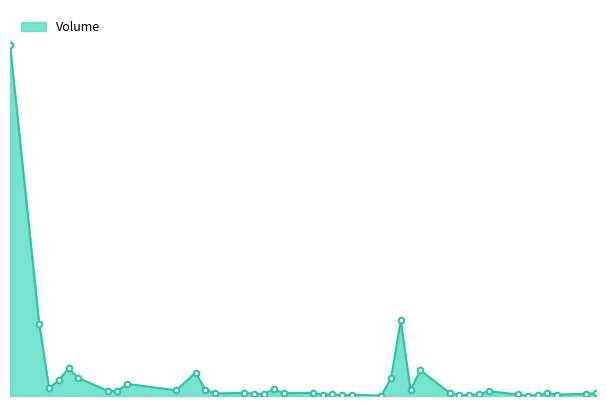

Is this an area chart (filled region under the line)?

Yes